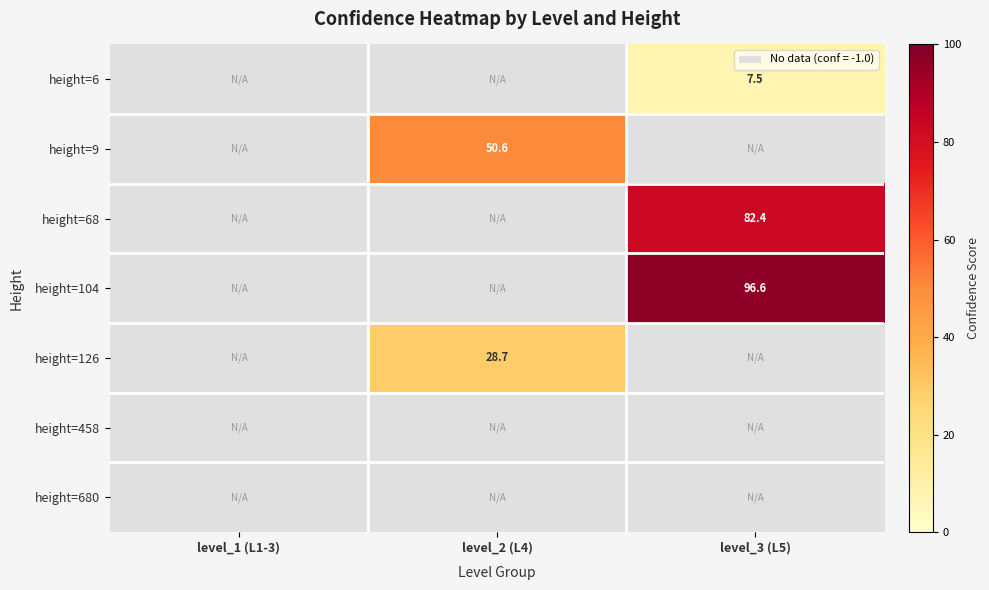

Is the value of height=126 at level_2 (L4) greater than the value of height=6 at level_3 (L5)?

Yes